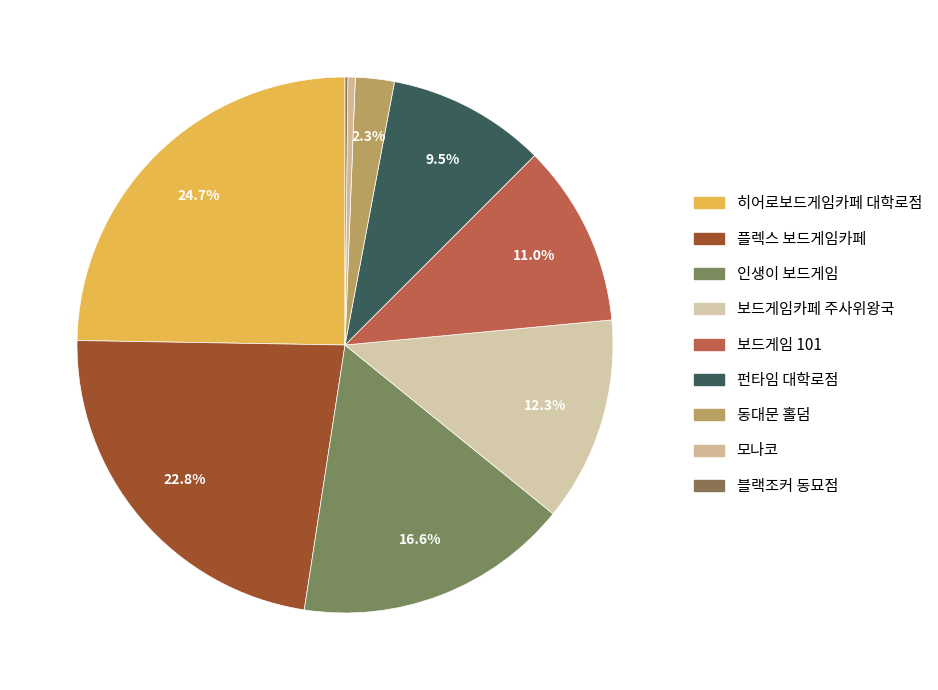

Does any single category account for the majority?

No